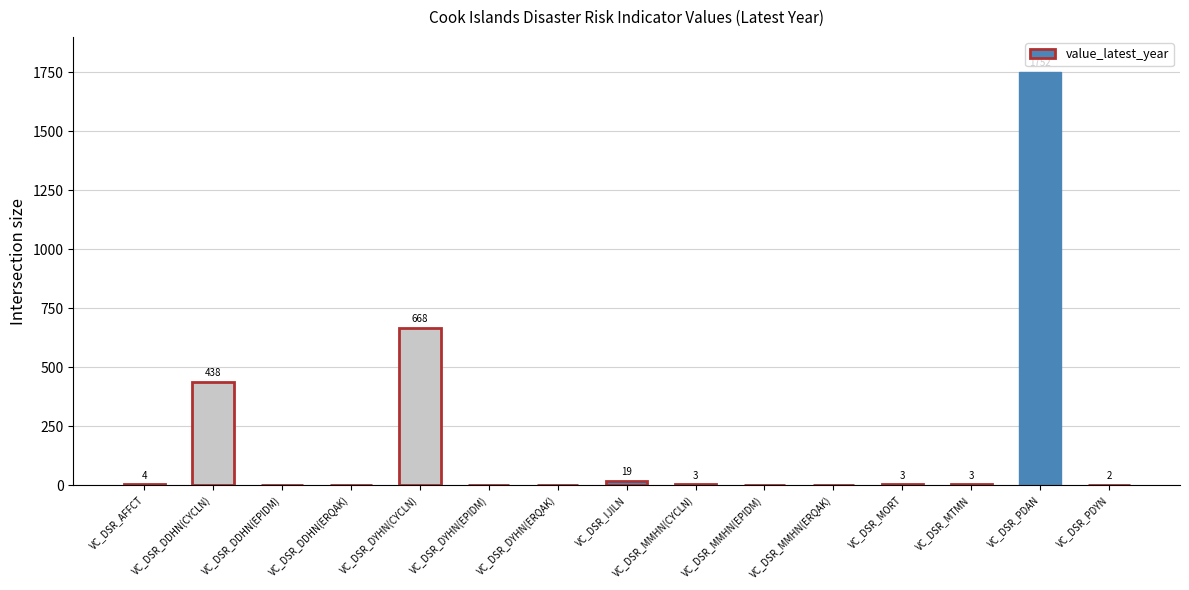

The chart shows a value of 668 at VC_DSR_DYHN(CYCLN). True or false?

True